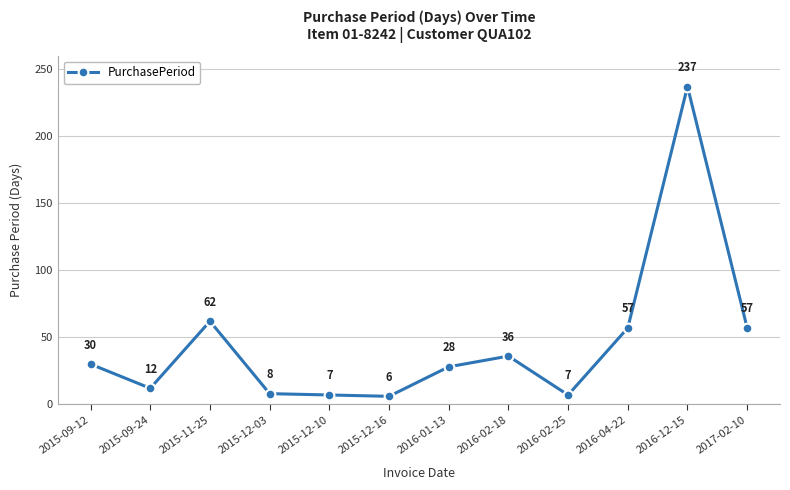

How many points are lower than both their immediate neighbors (excluding endpoints)?

3